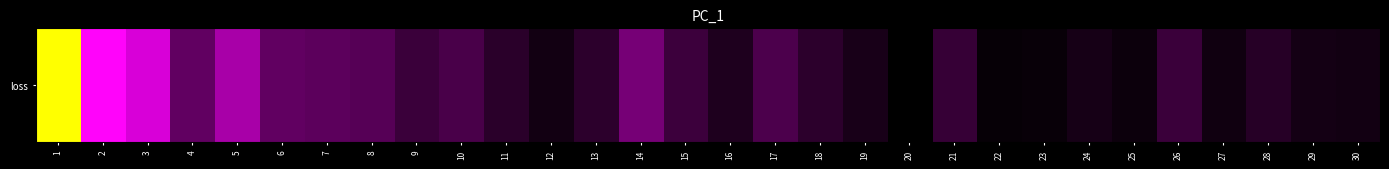

What is the change in value from 5 to 29?

-0.1